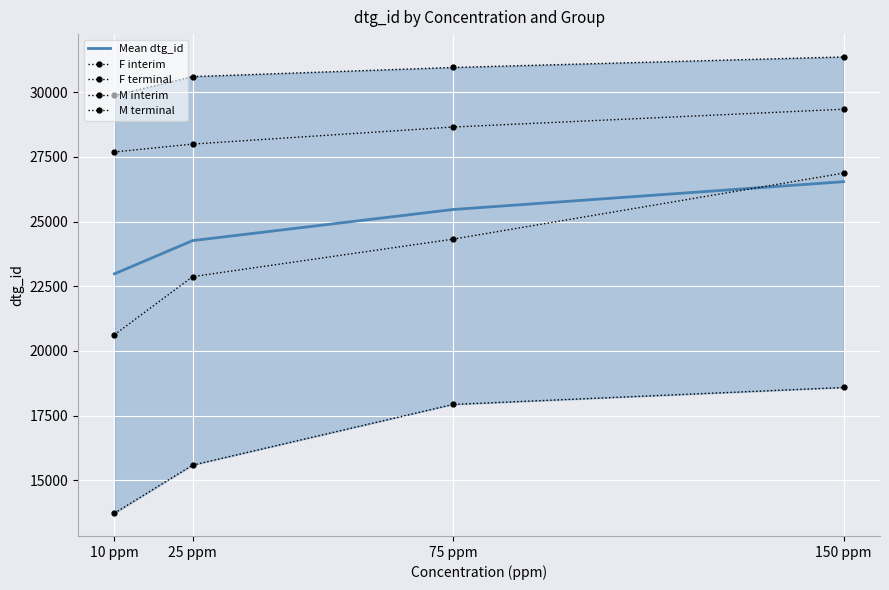

At which label does Mean dtg_id first exceed 25466?

75 ppm